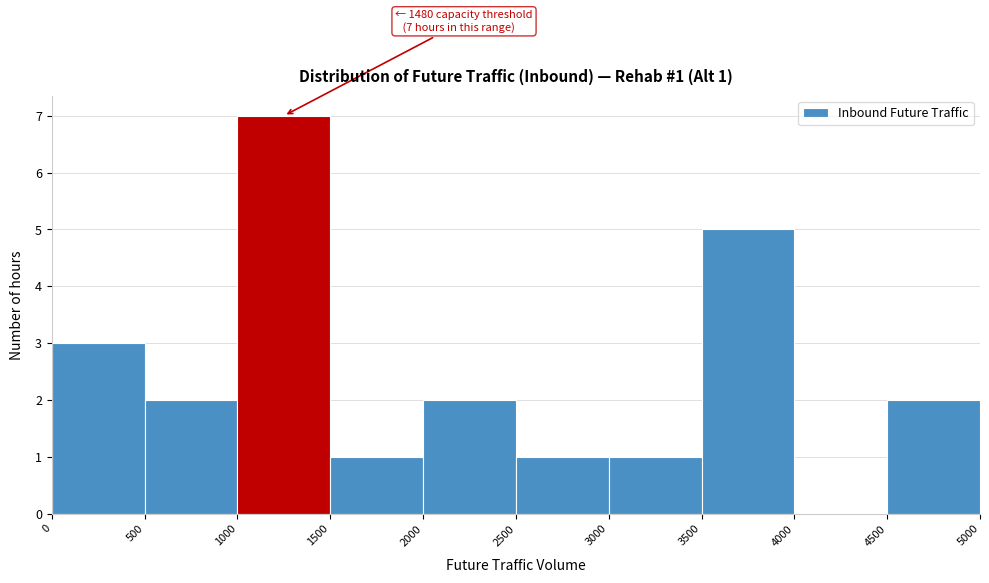

Which range on the x-axis has the tallest bar?

1000 to 1500